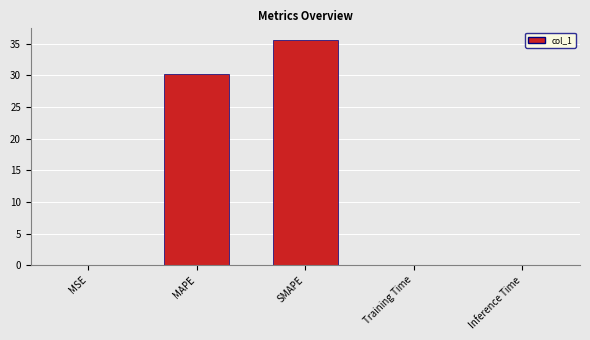

True or false: the data shows 0.0 at Inference Time.

True